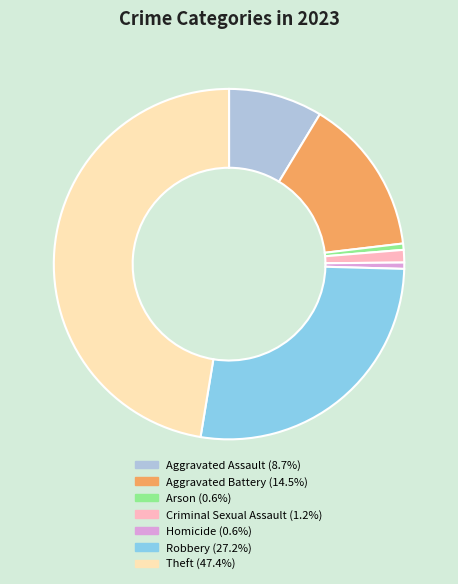

Do Homicide and Theft together represent more than half of the pie?

No